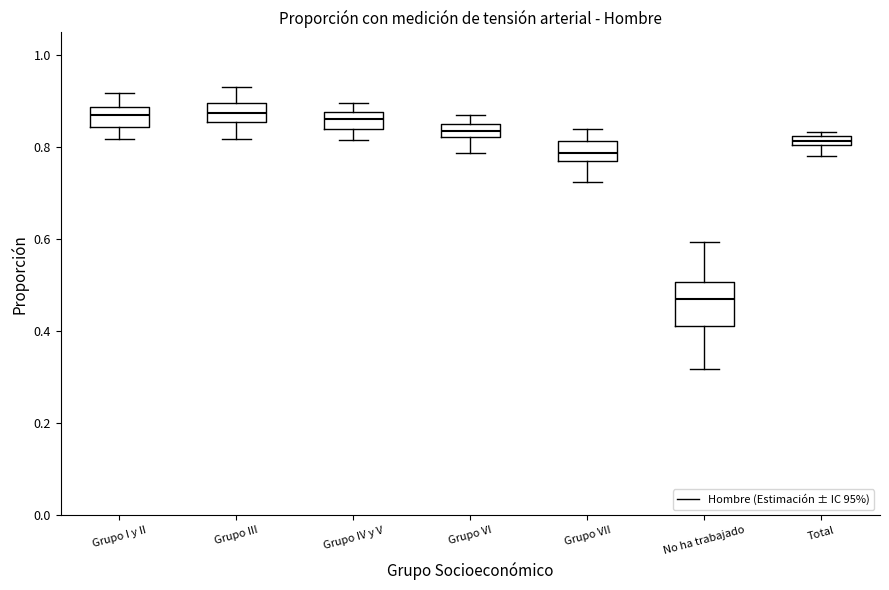

Where does the upper whisker of the box for Grupo I y II end on the y-axis? The values are not printed on the chart, so give them approximately, as read against the axis.

0.92